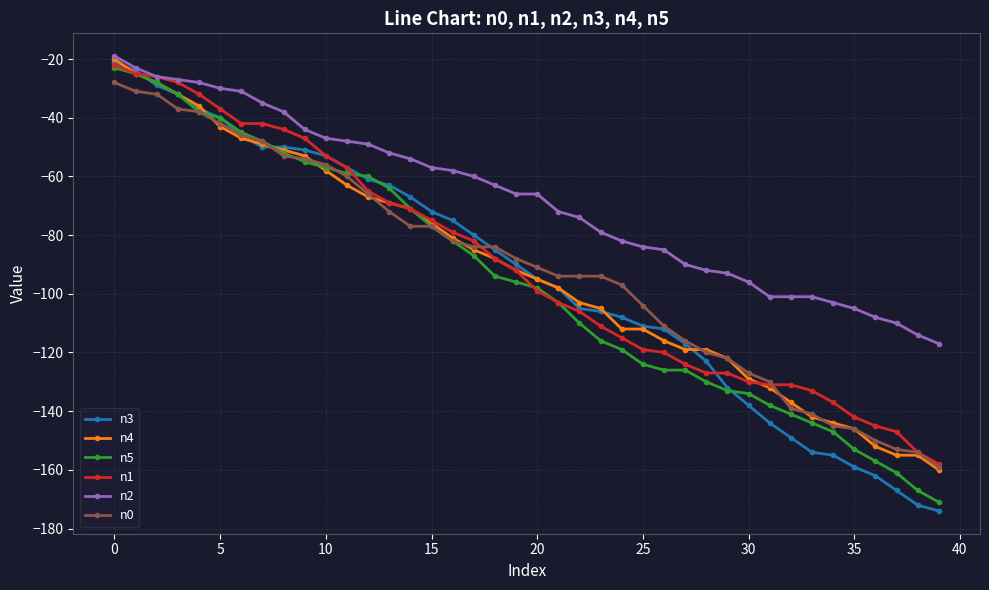

What is the value of the n2 point at the 32nd from the left?

-101